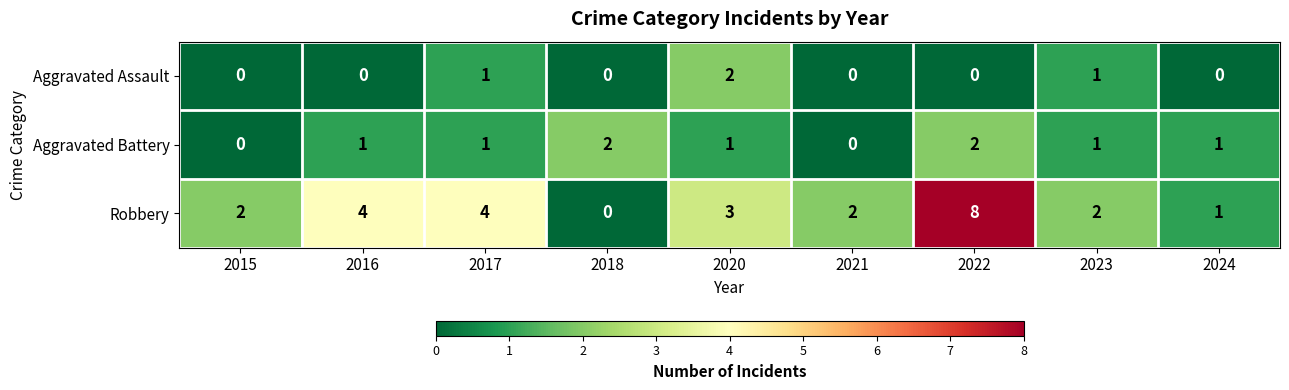

Which series changed the most between 2022 and 2023?

Robbery